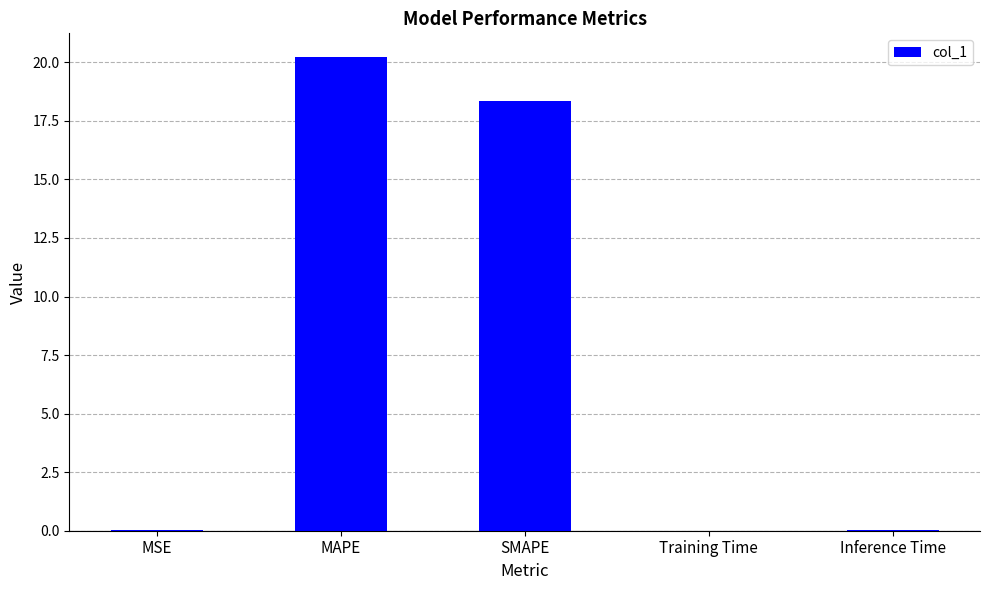

How many categories are shown in the chart?

5